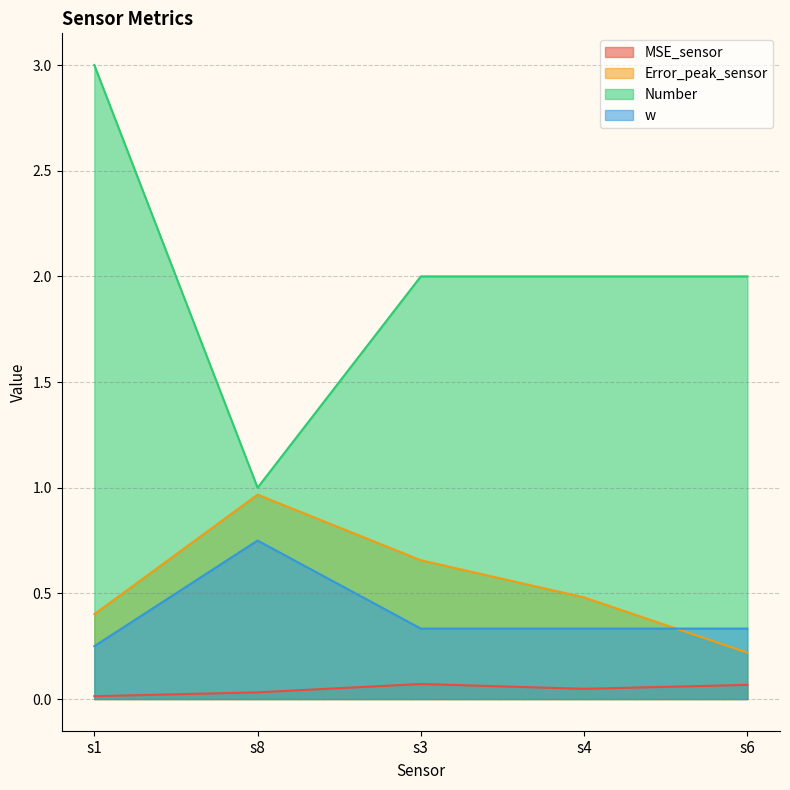

At how many categories does at least one series exceed 2?

1